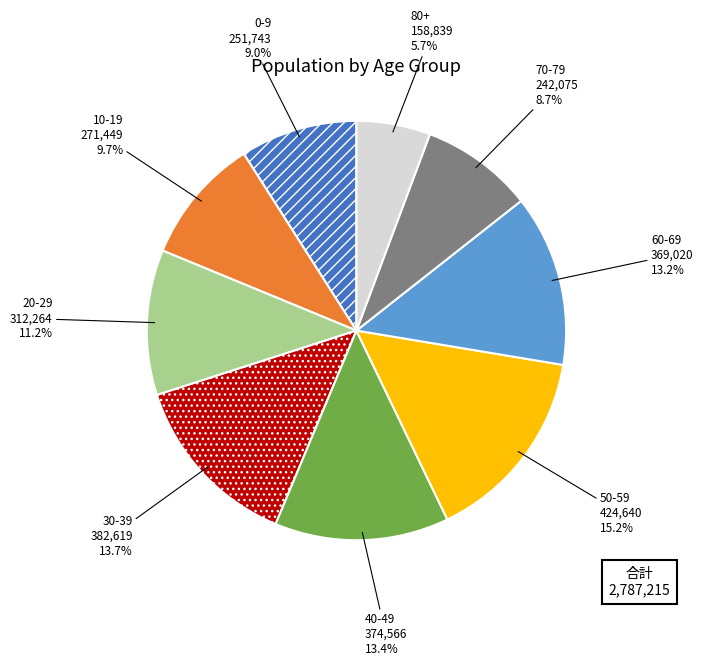

To the nearest percent, what percentage of the pie is 0-9?

9%